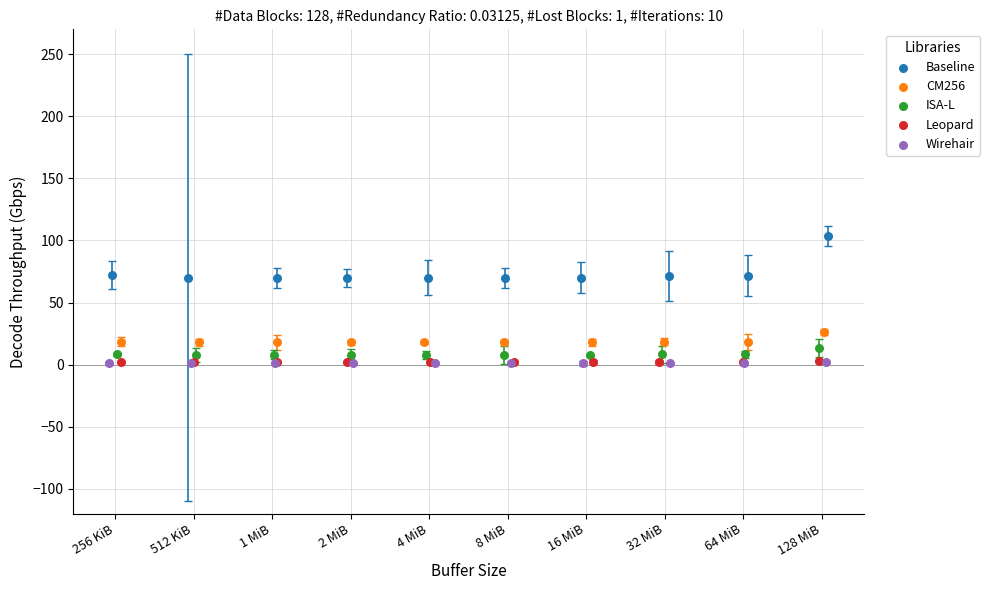

Which series contains the highest Y value?

Baseline